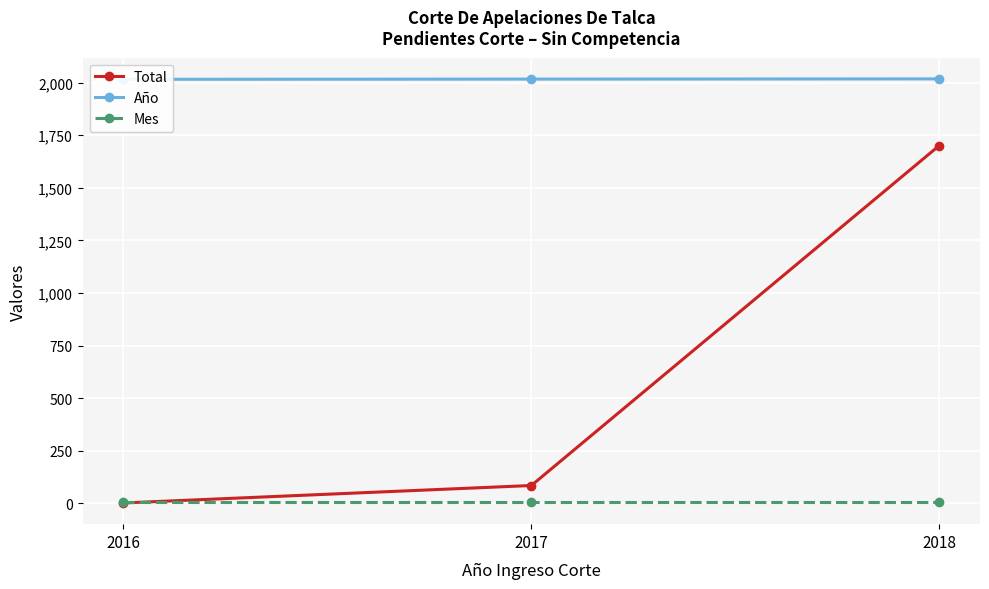

List the labels in order of Año value, largest first.

2018, 2017, 2016